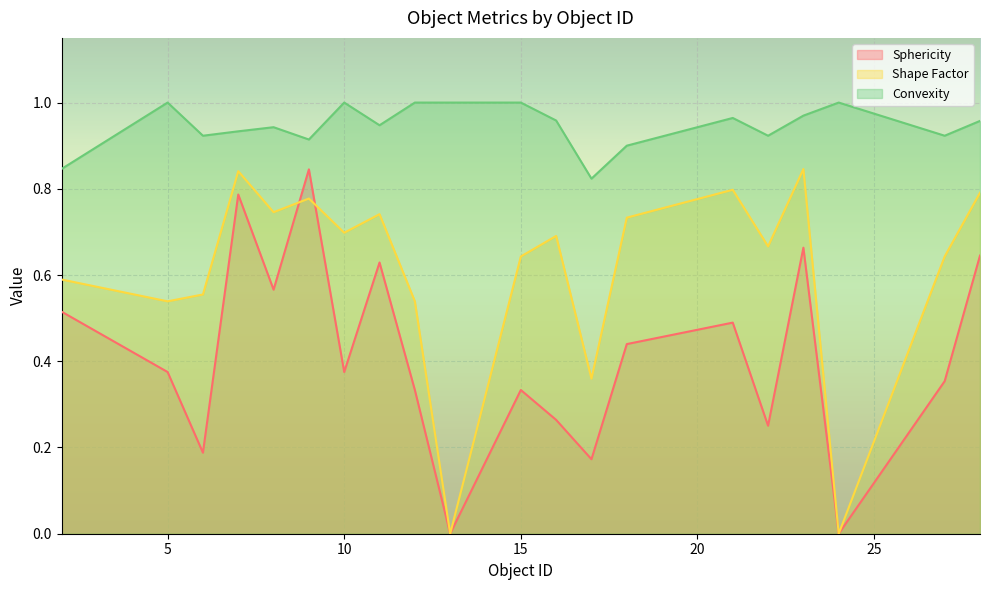

What is the value of the Convexity point at the 8th from the left?

0.9